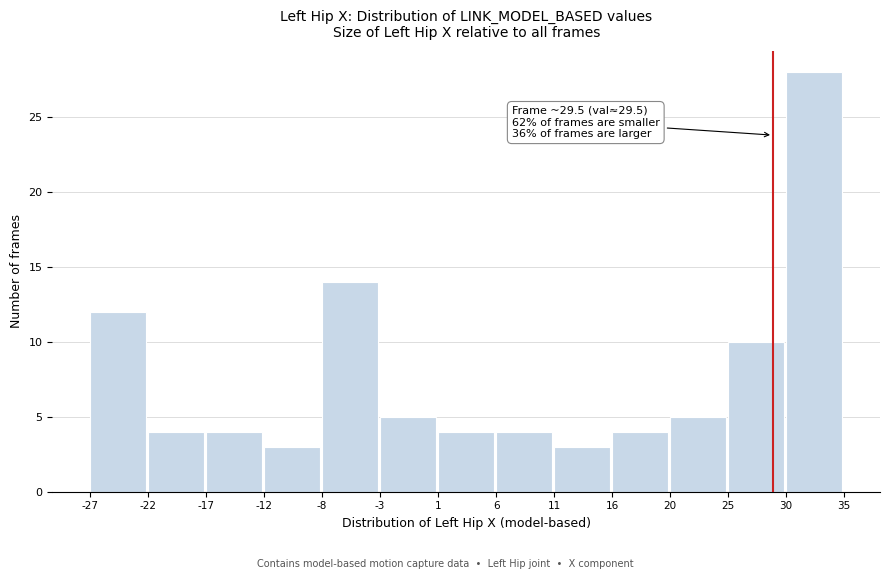

Reading left to right, what are all the values shown in this chart?

-27=12	-22=4	-17=4	-12=3	-8=14	-3=5	1=4	6=4	11=3	16=4	20=5	25=10	30=28